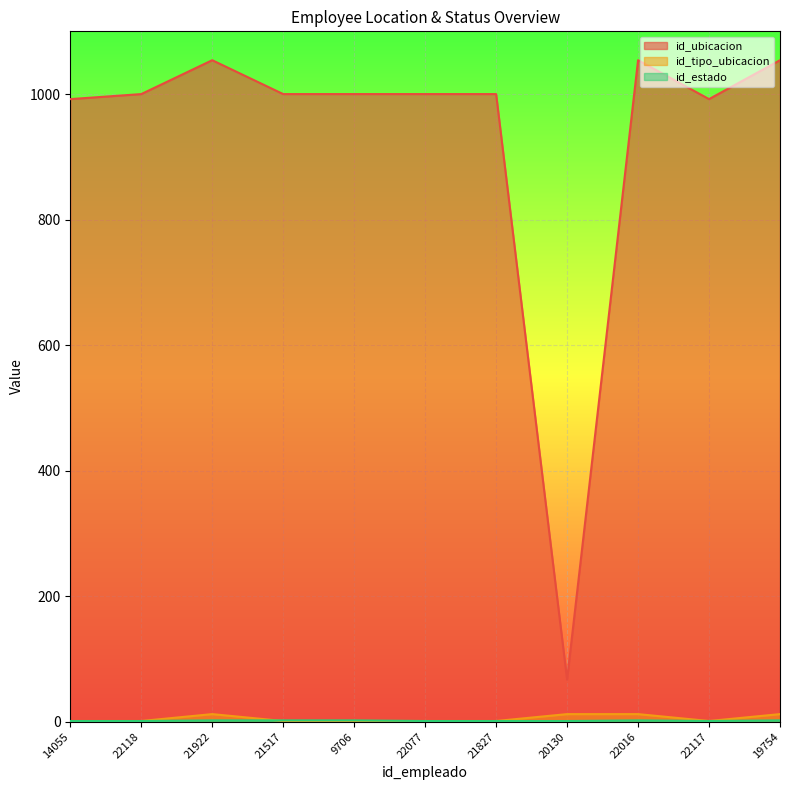

What are all the series names shown in the legend?

id_ubicacion, id_tipo_ubicacion, id_estado